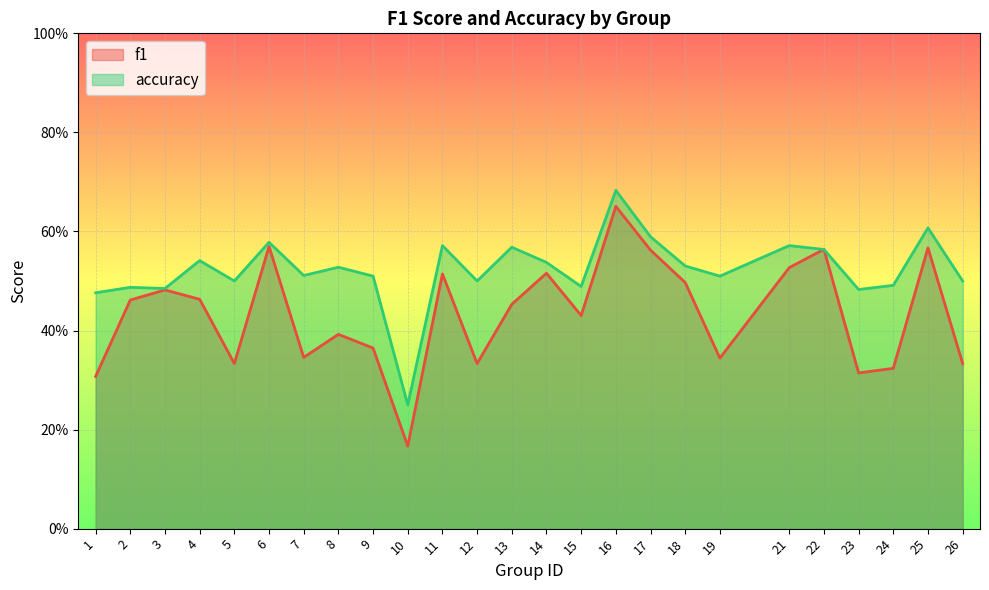

Reading left to right, extract all data points from this chart.

f1: 1=0.3	2=0.5	3=0.5	4=0.5	5=0.3	6=0.6	7=0.3	8=0.4	9=0.4	10=0.2	11=0.5	12=0.3	13=0.5	14=0.5	15=0.4	16=0.7	17=0.6	18=0.5	19=0.3	21=0.5	22=0.6	23=0.3	24=0.3	25=0.6	26=0.3
accuracy: 1=0.5	2=0.5	3=0.5	4=0.5	5=0.5	6=0.6	7=0.5	8=0.5	9=0.5	10=0.2	11=0.6	12=0.5	13=0.6	14=0.5	15=0.5	16=0.7	17=0.6	18=0.5	19=0.5	21=0.6	22=0.6	23=0.5	24=0.5	25=0.6	26=0.5